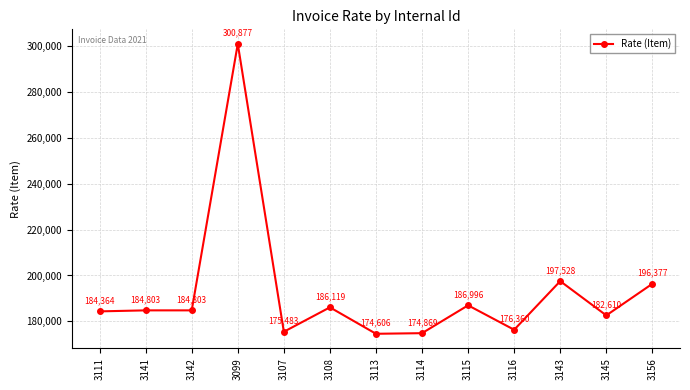

Which category has the highest value across all series?

3099